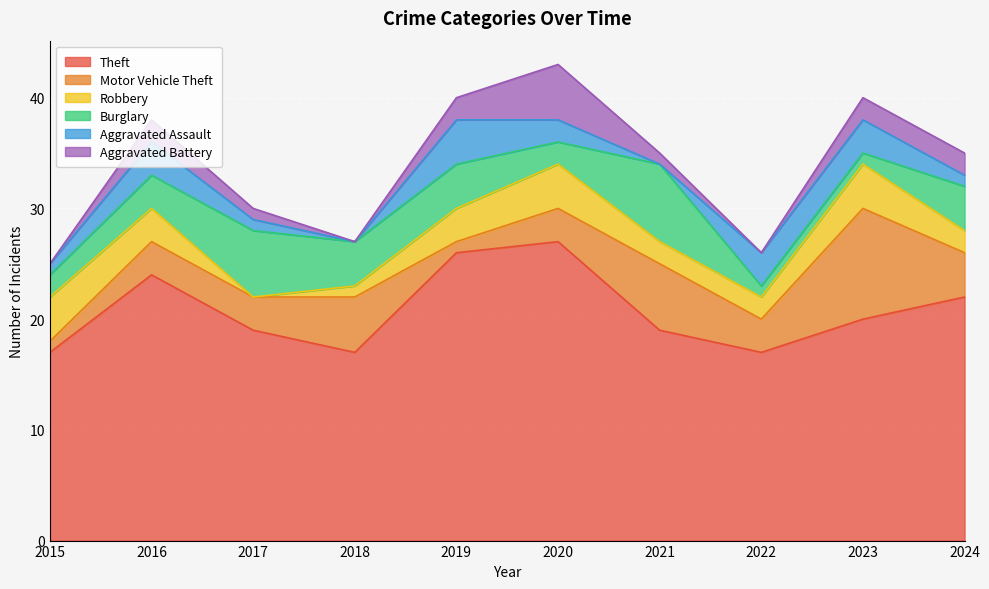

What is the difference between the highest and lowest values at 2022?

17